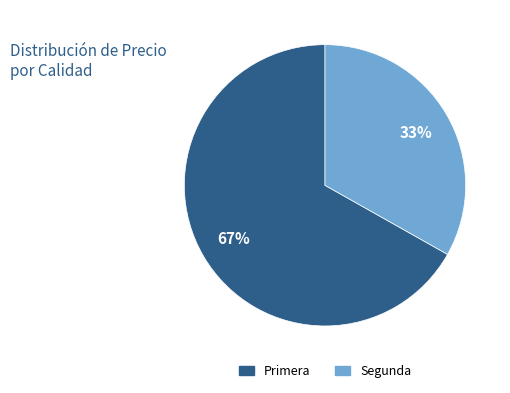

To the nearest percent, what is the difference between the largest and smallest slice percentages?

34%